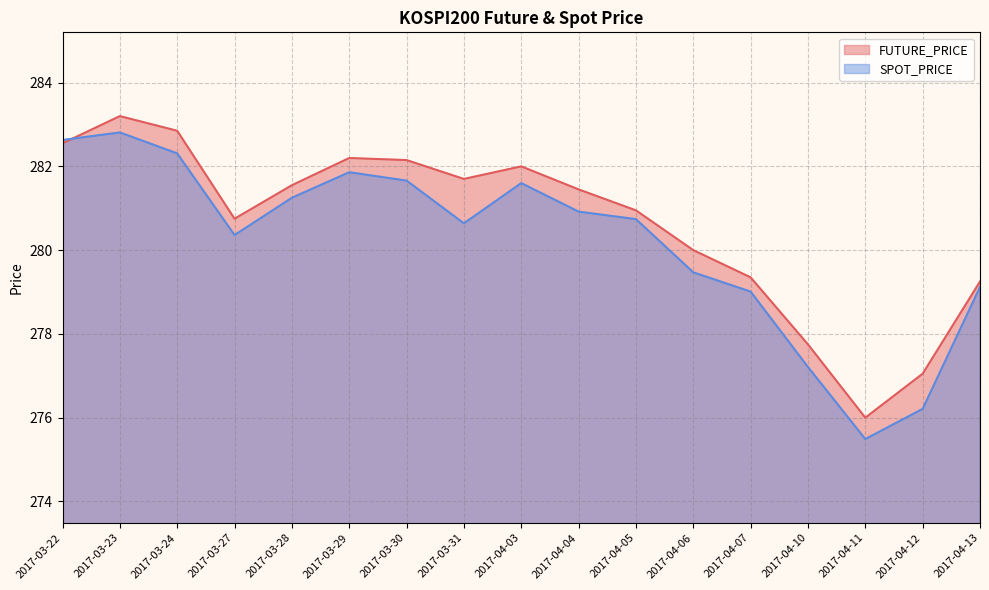

At 2017-04-12, list the series in order from smallest to largest.

SPOT_PRICE, FUTURE_PRICE